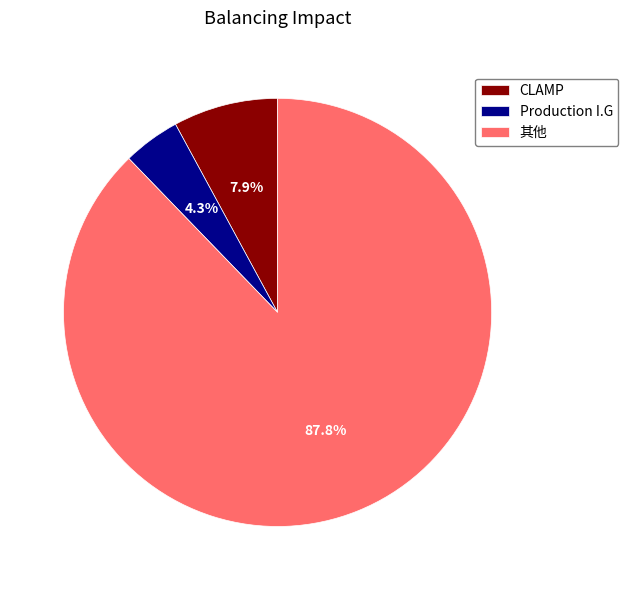

Which category accounts for the majority?

其他